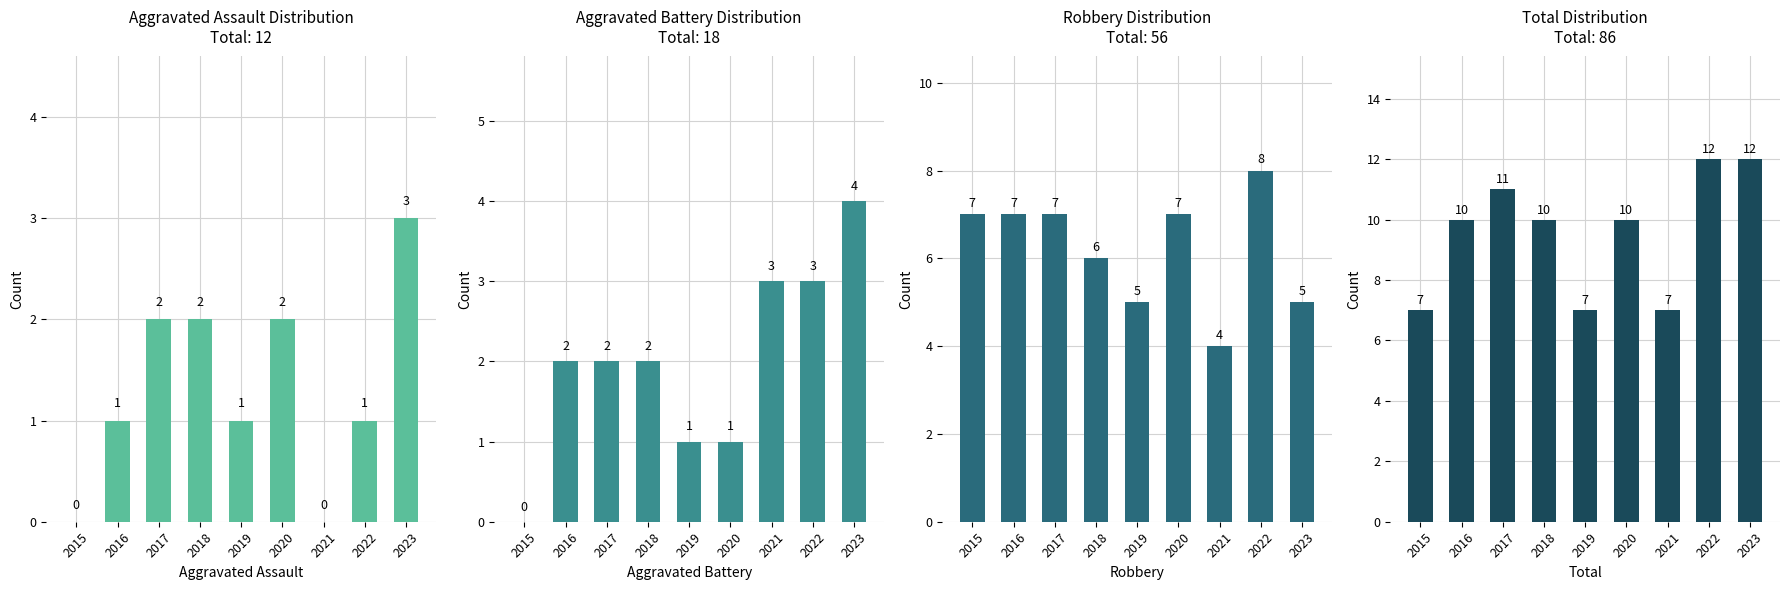

What is the total value across all series at 2017?

22